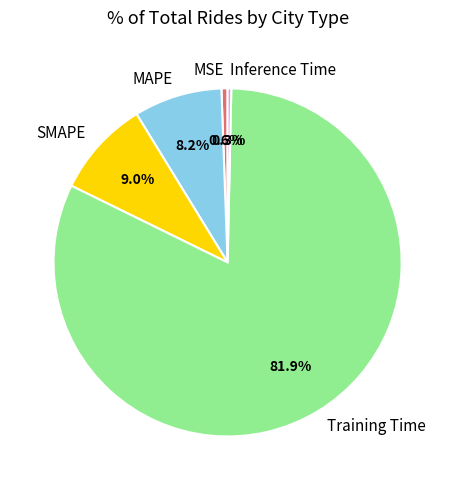

Is there a majority slice in this chart?

Yes